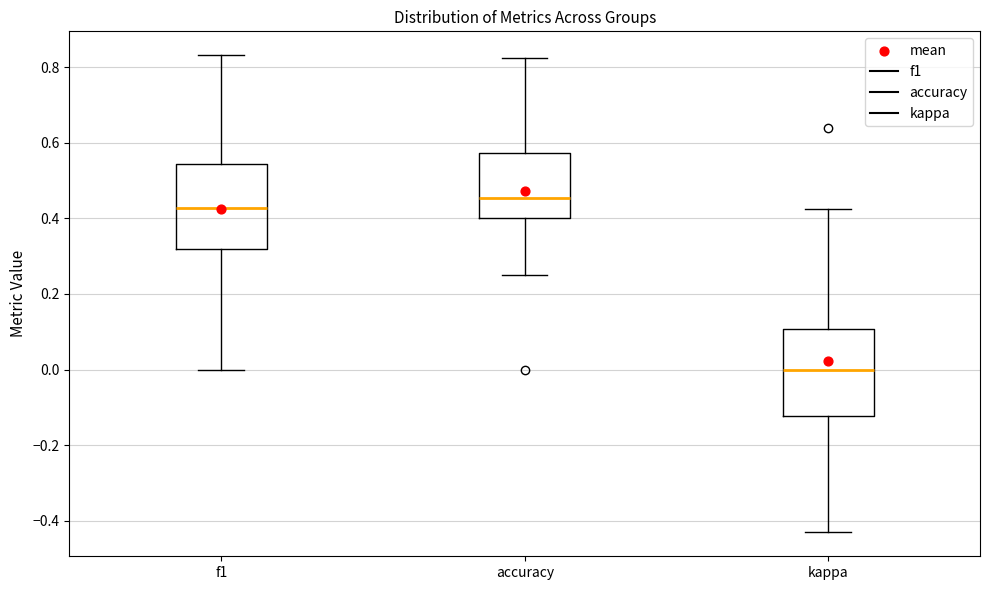

Which box has the highest median line?

accuracy